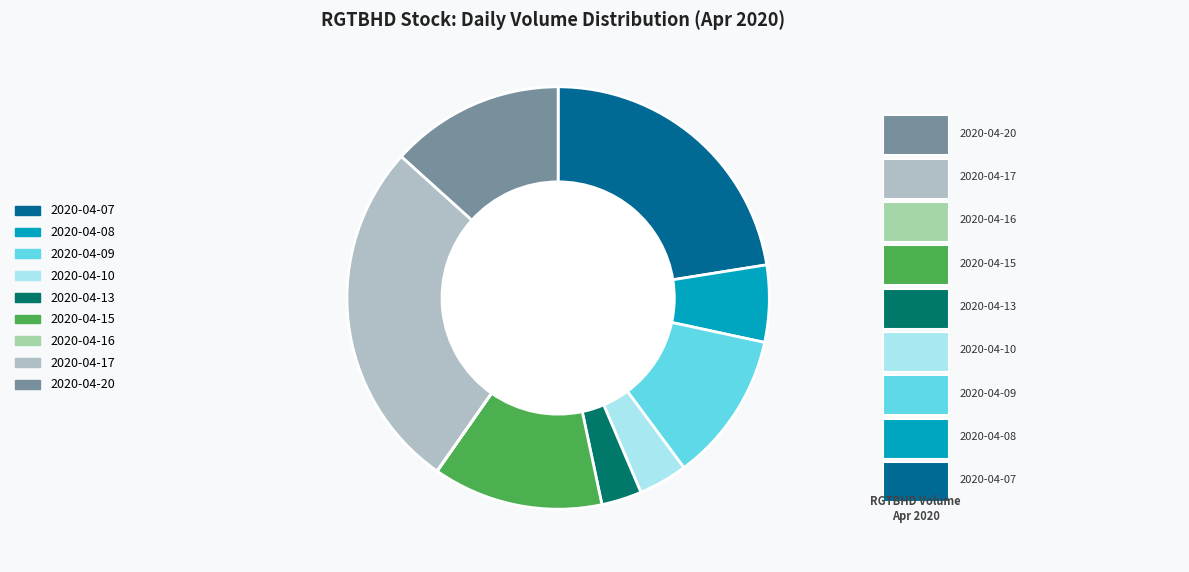

True or false: 2020-04-15 accounts for 1% of the total.

False